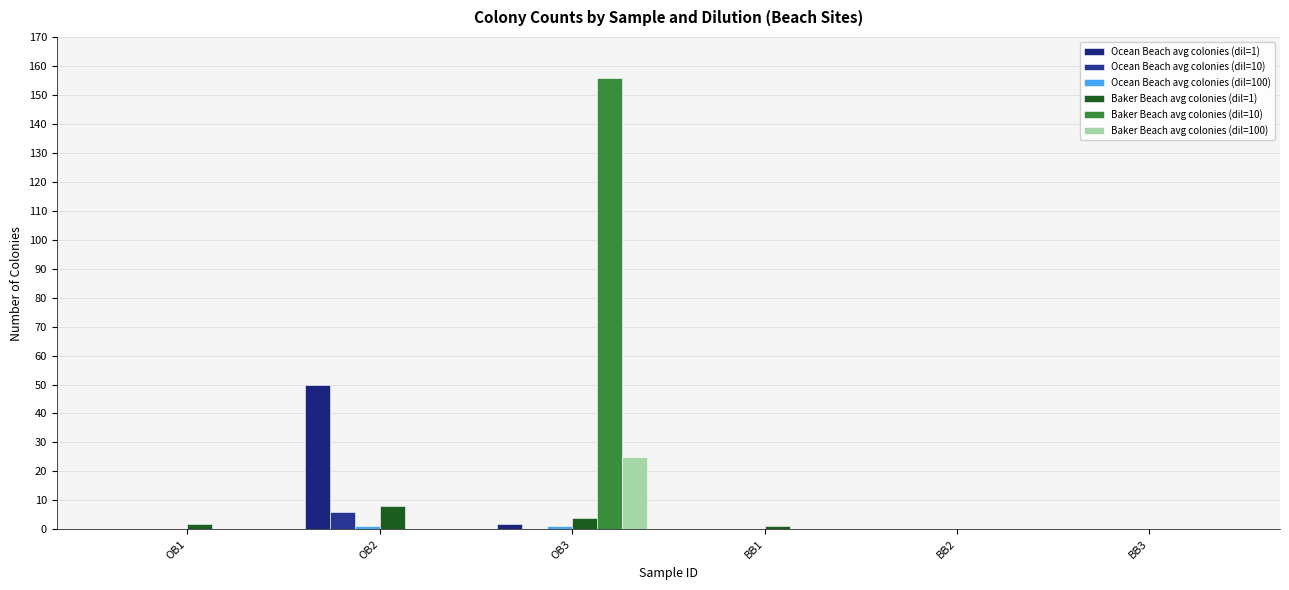

Between OB2 and BB1, which series saw the biggest shift?

Ocean Beach avg colonies (dil=1)